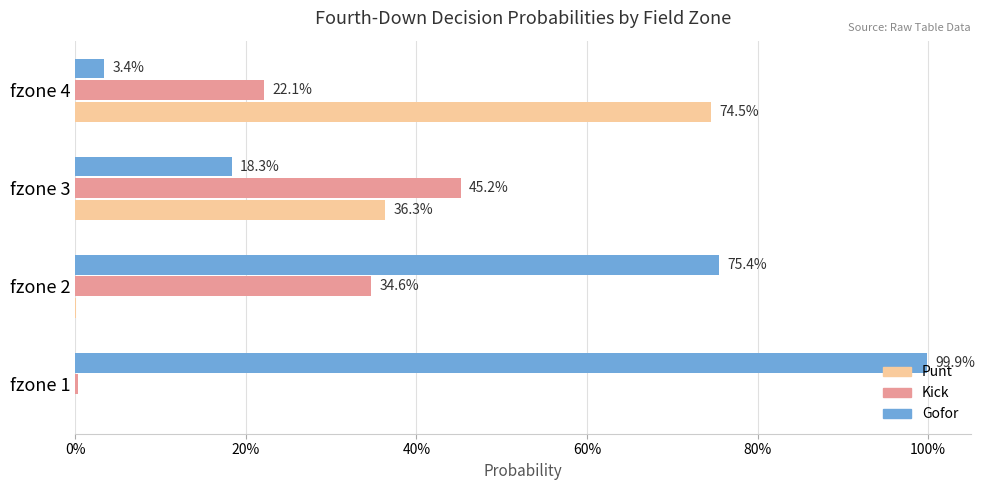

How many bars are there in each group?

3